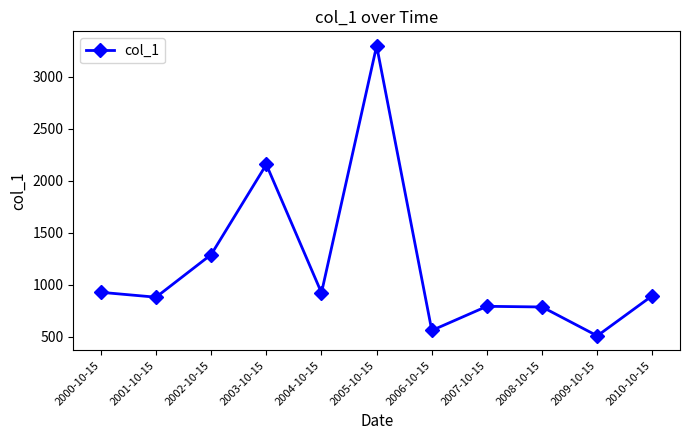

How many interior local peaks (higher than both neighbors) does the data have?

3